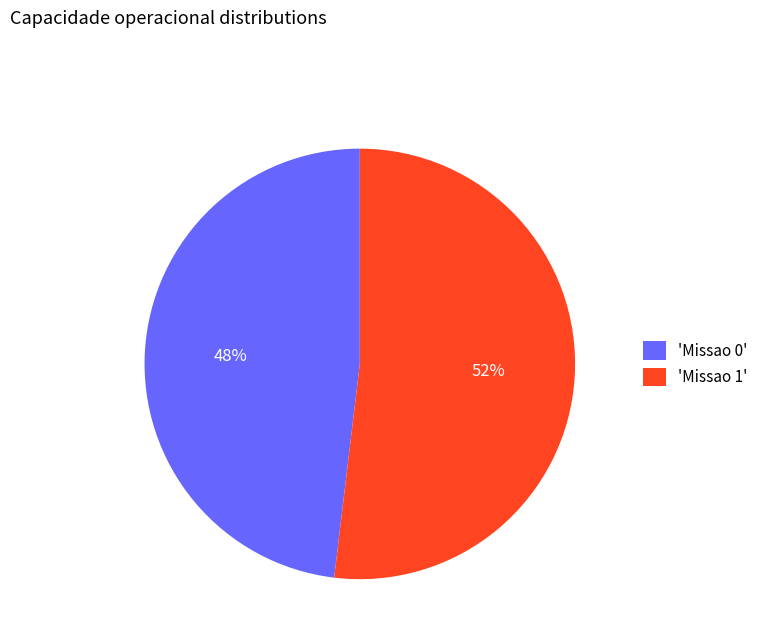

To the nearest percent, what percentage of the pie is 'Missao 1'?

52%